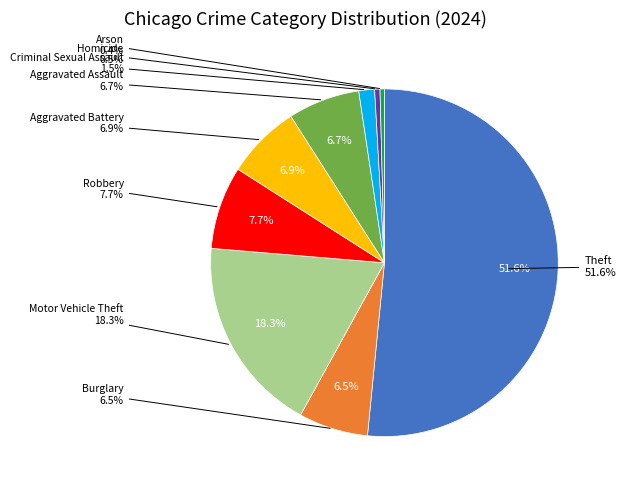

Count the number of slices in the pie.

9